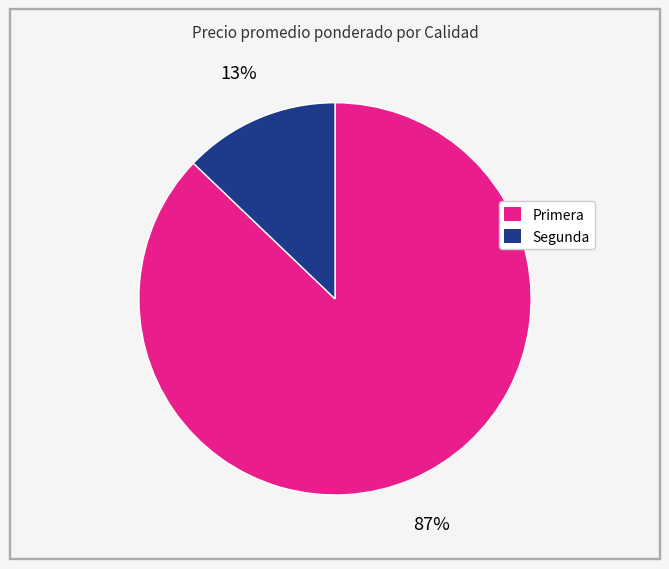

To the nearest percent, what is the average slice percentage?

50%